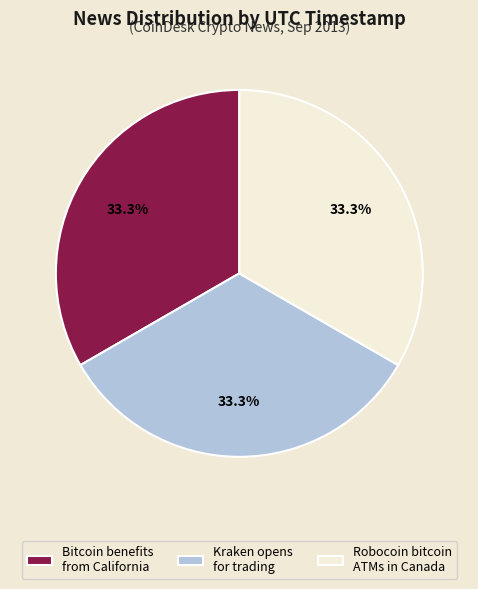

How many segments does this pie chart have?

3